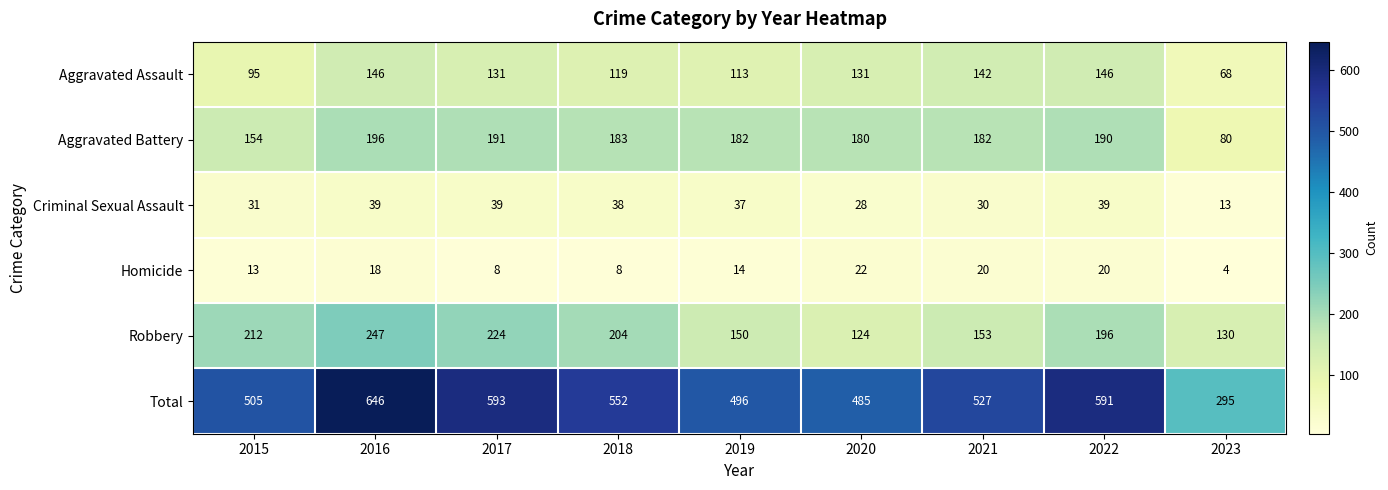

Which category has the highest value across all series?

2016